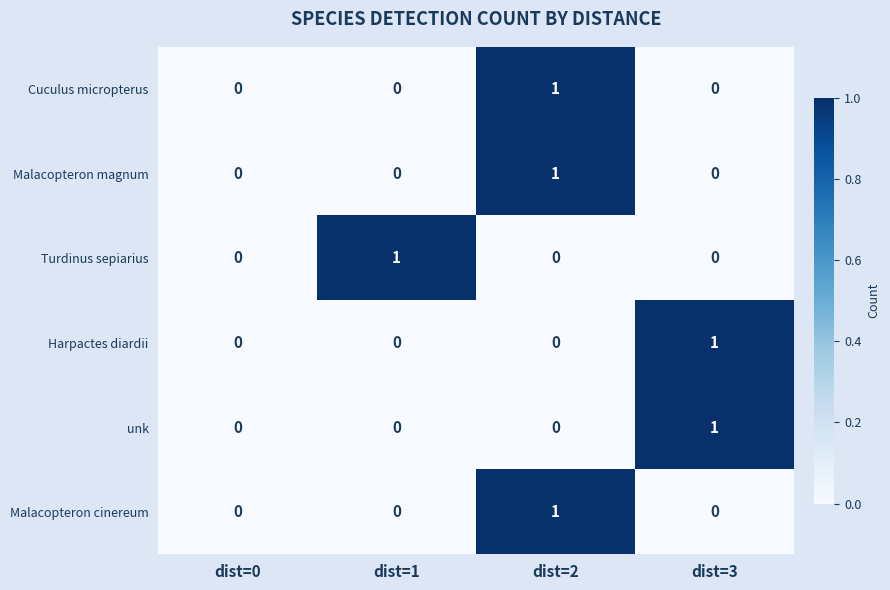

At which category is the sum across all series the highest?

dist=2